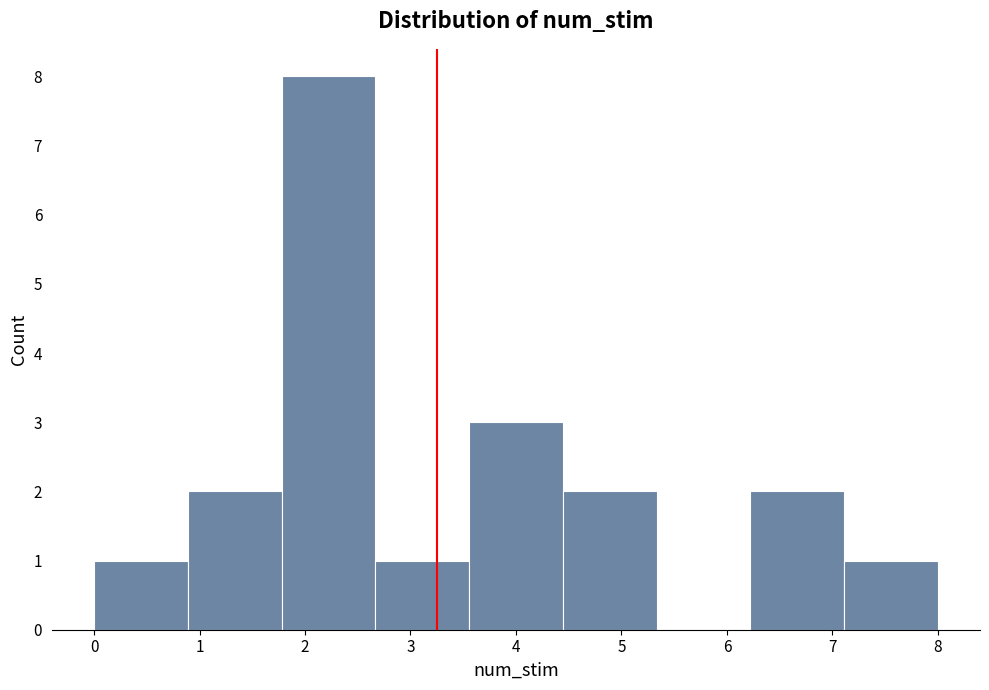

What is the height of the bar covering 1.8 to 2.7 on the x-axis? Neither the bar edges nor the heights are printed on the chart, so give them approximately, as read against the axes.

8